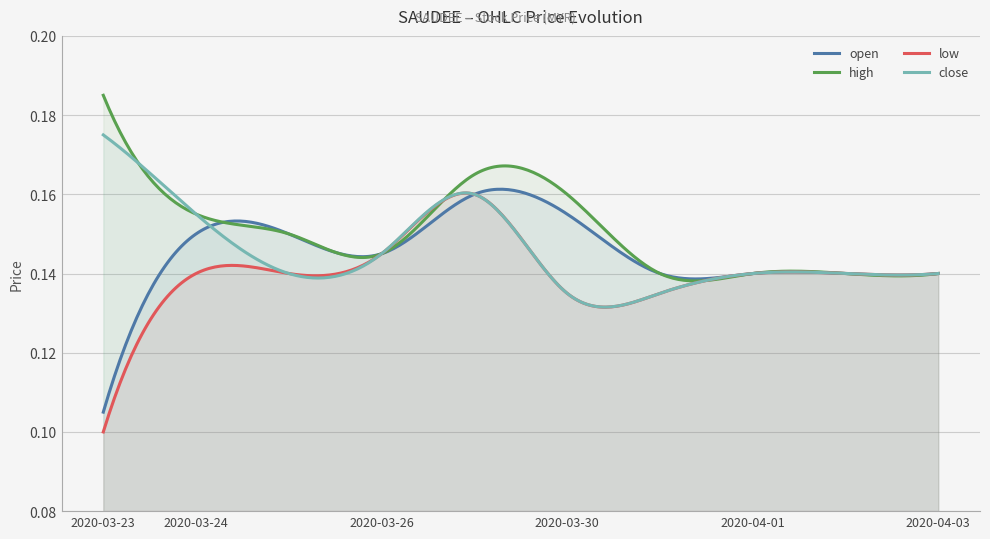

At which label does close reach its minimum?

2020-03-30